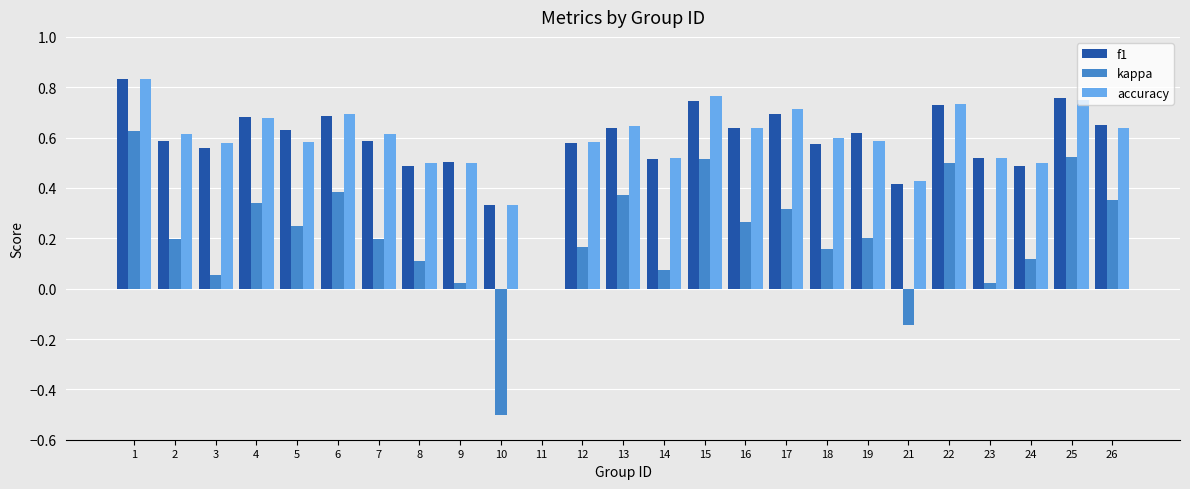

What is the sum of all f1 values?

14.4